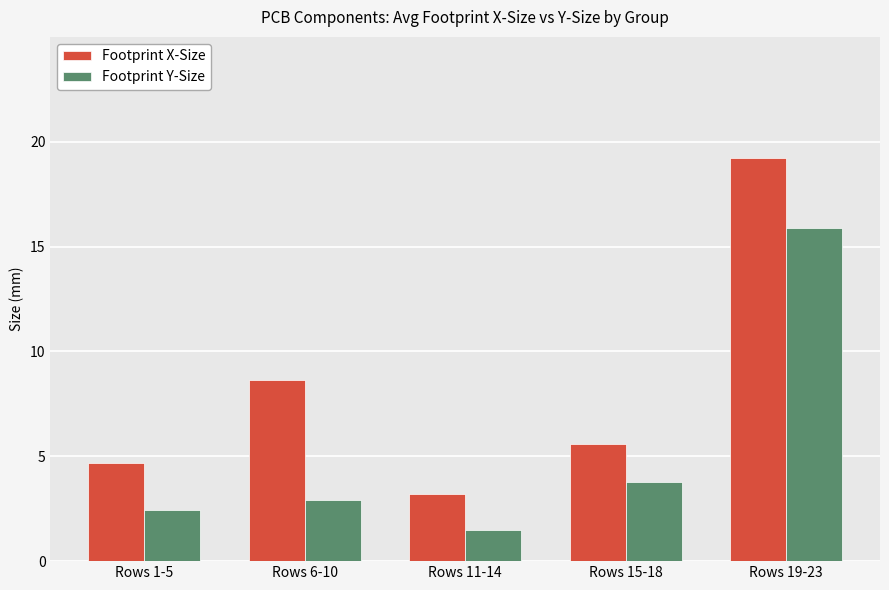

How many bars are there in each group?

2